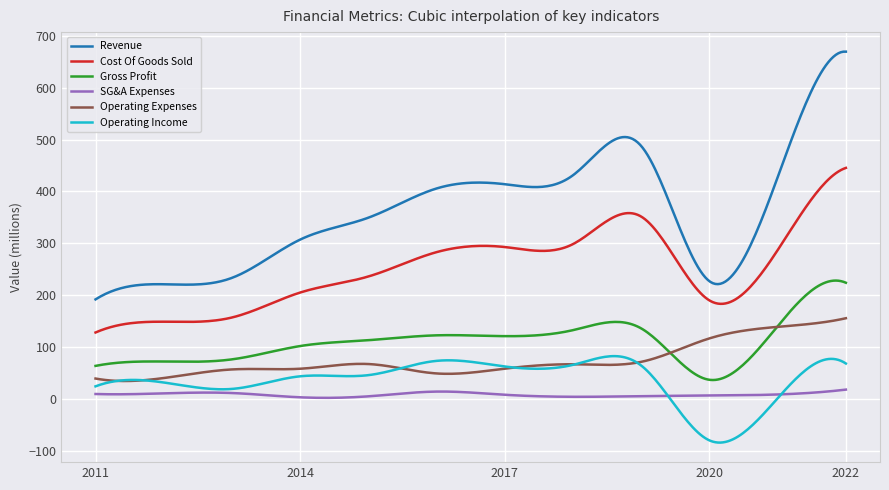

Which series has the largest total across all categories?

Revenue